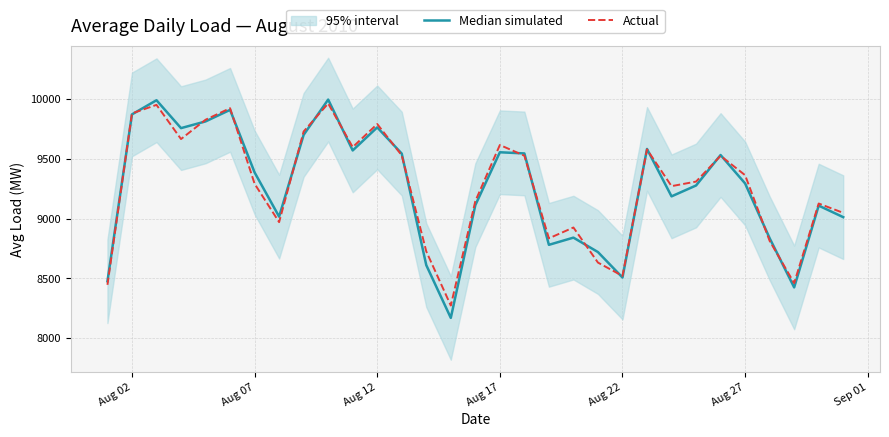

What is the greatest value displayed?

9995.1